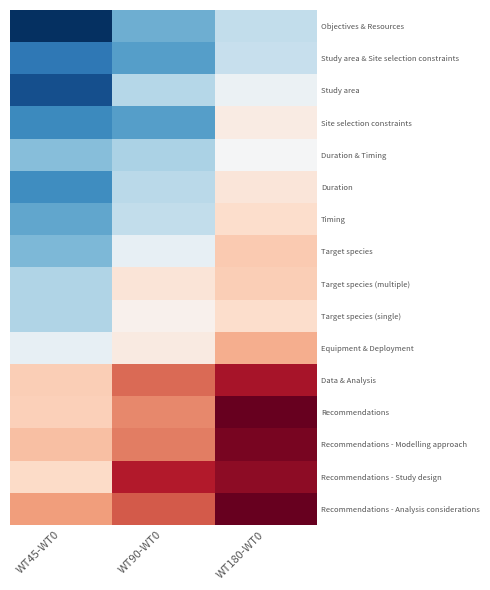

What is the difference between the highest and lowest values at WT90-WT0?

6.4